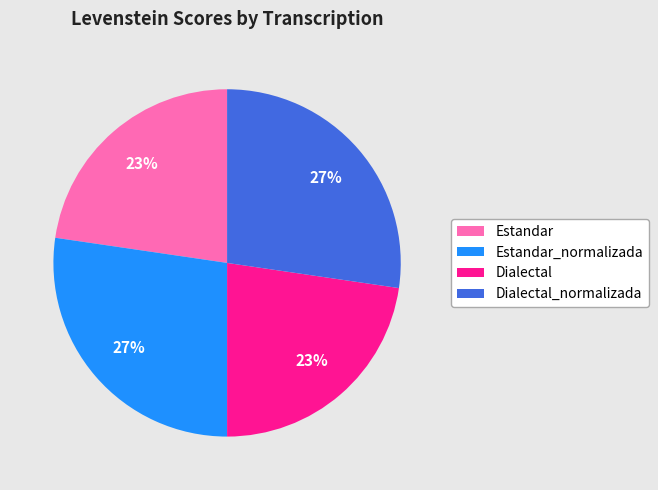

Count the number of slices in the pie.

4